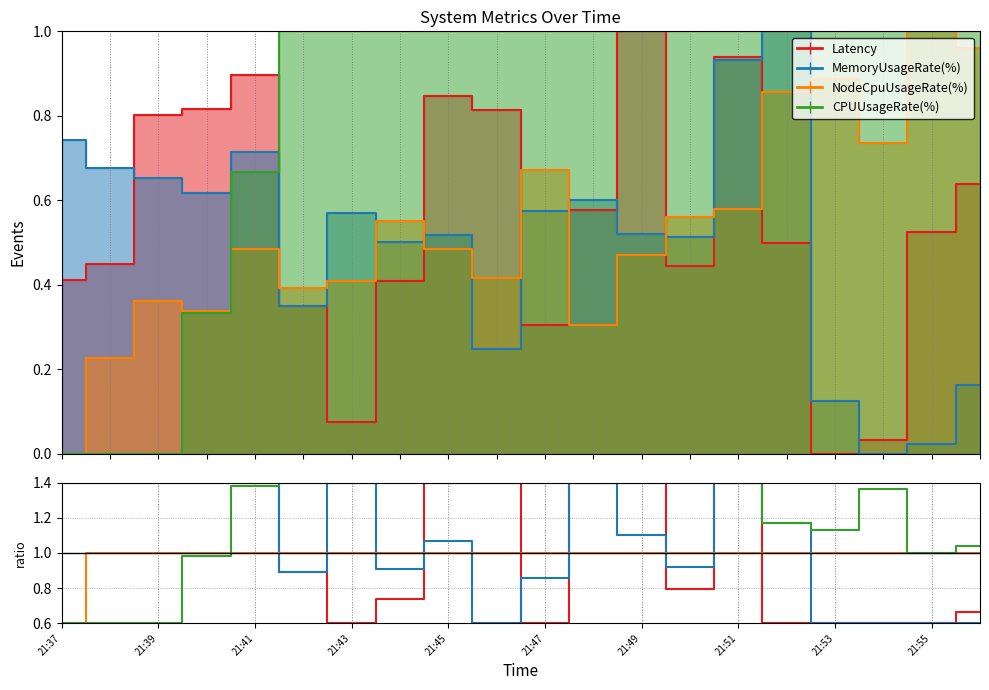

What is the difference between the second highest and second lowest values in the Latency series?

0.8